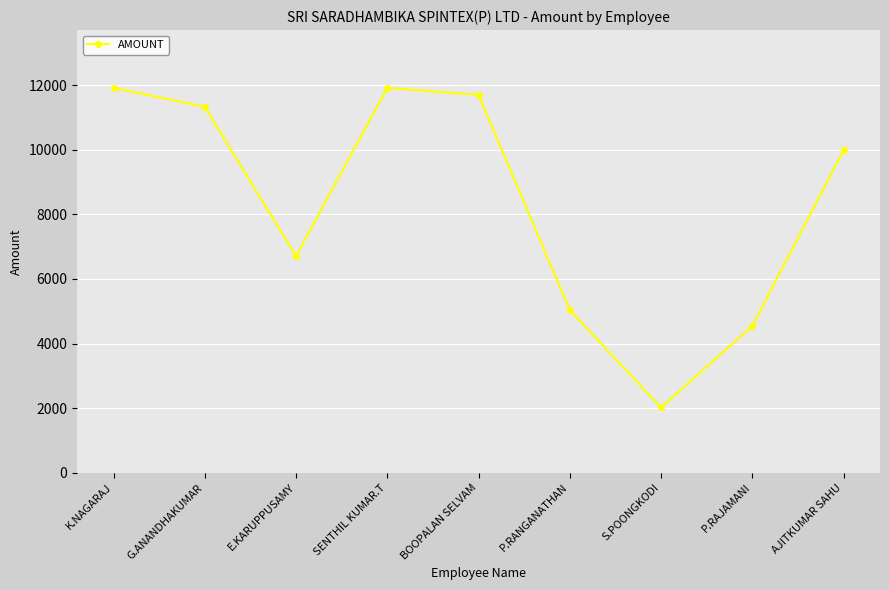

How many lines are shown in the chart?

1